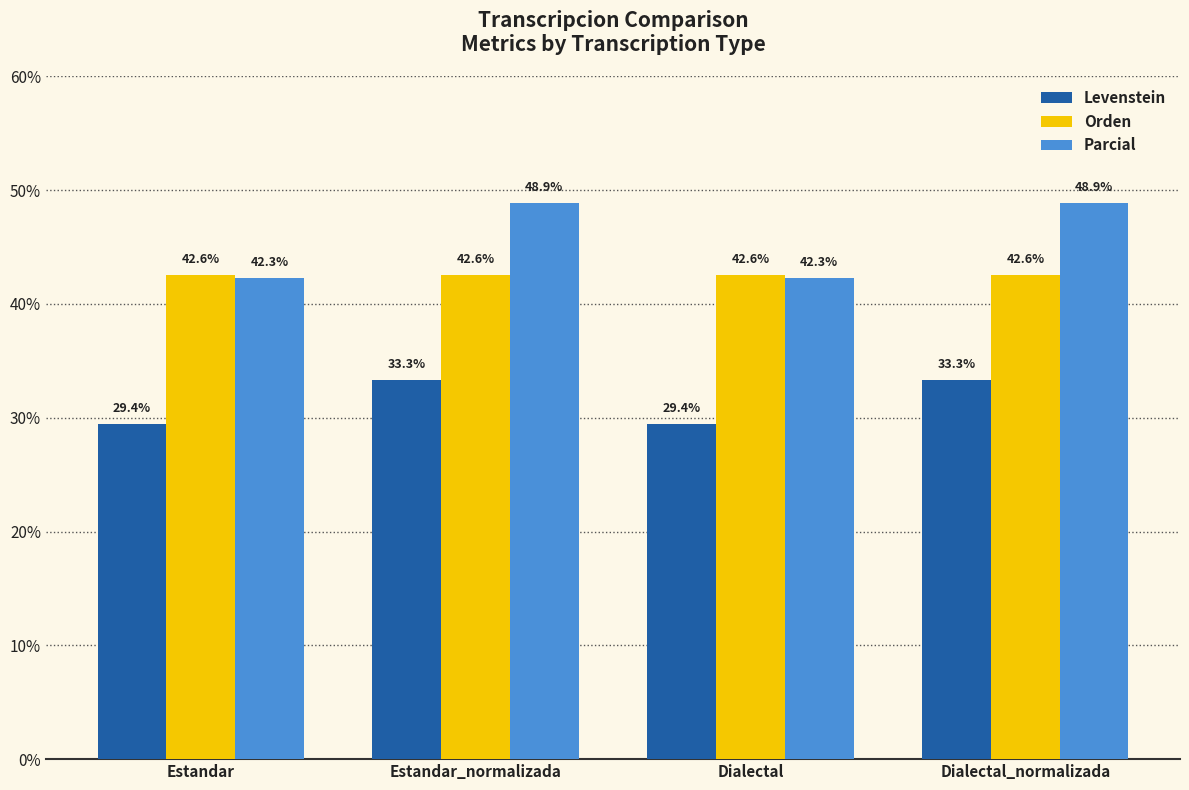

Is the value of Levenstein at Dialectal greater than the value of Parcial at Estandar_normalizada?

No